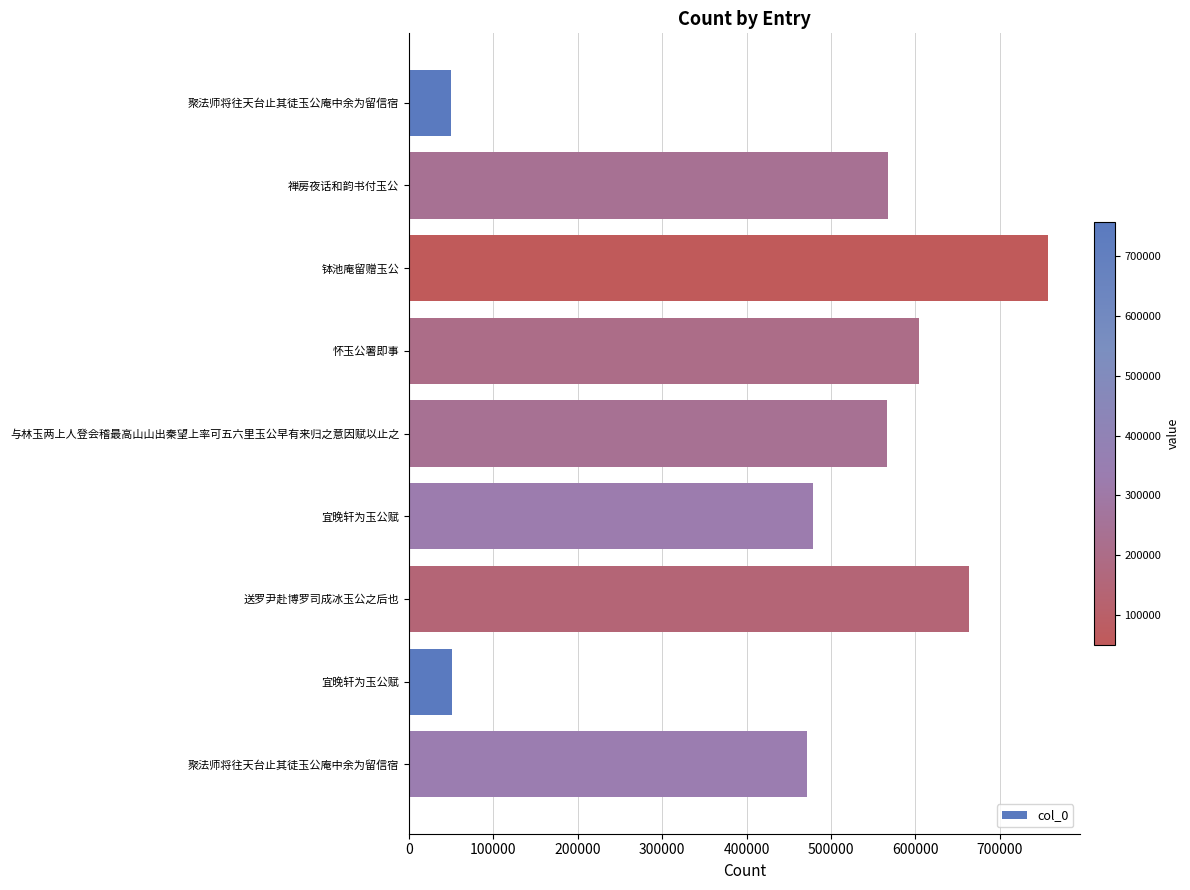

Count the number of categories in the chart.

9